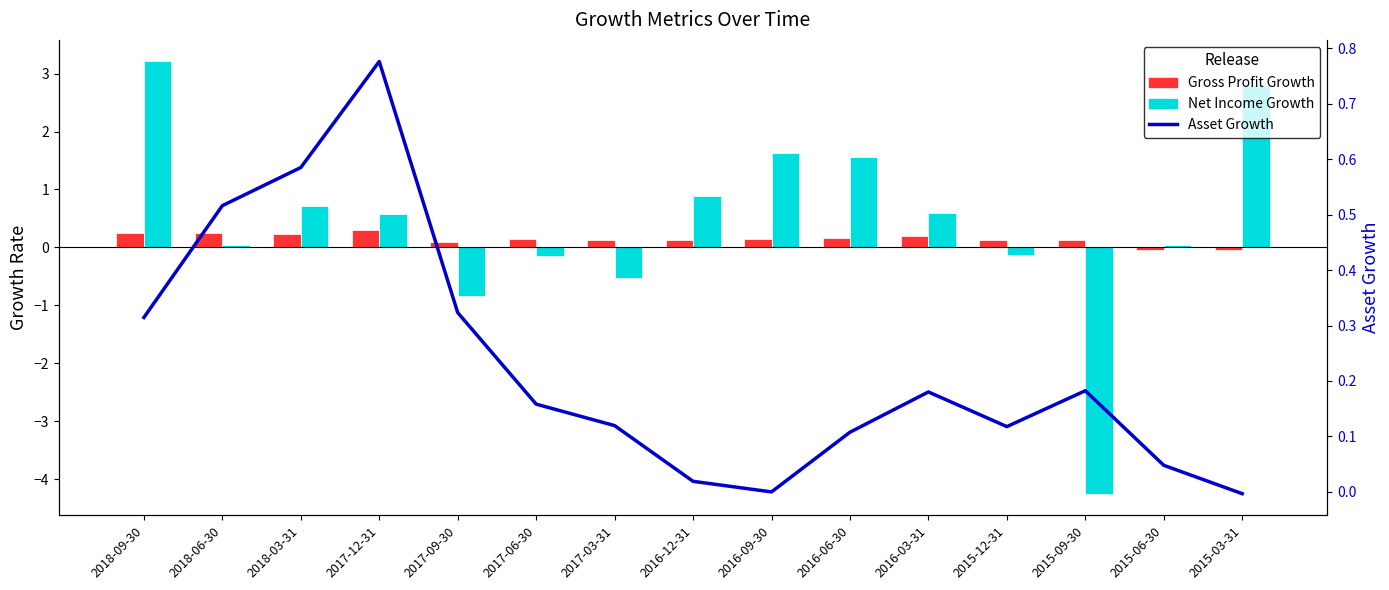

At which category does the chart reach its minimum across all series?

2015-09-30